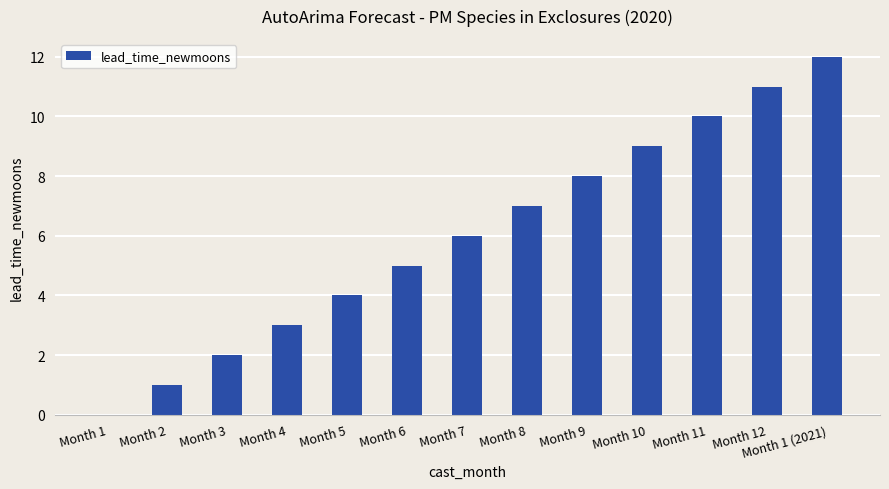

Which has a higher value, Month 5 or Month 7?

Month 7